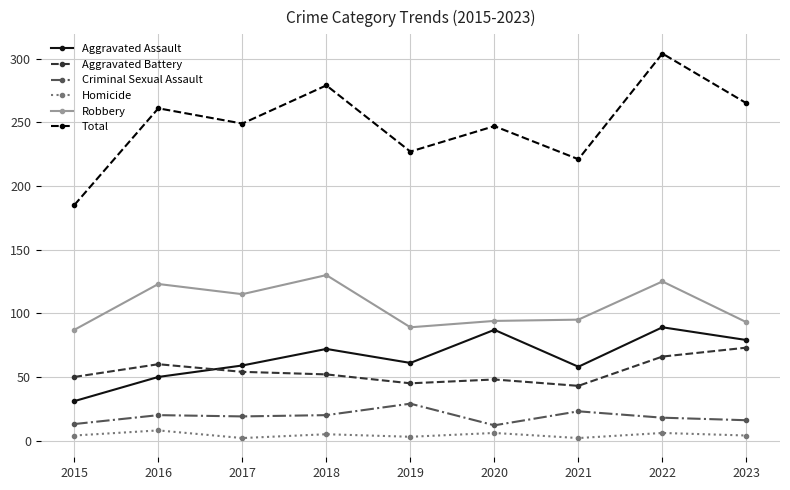

What is the difference between the Aggravated Battery values at 2021 and 2017?

11